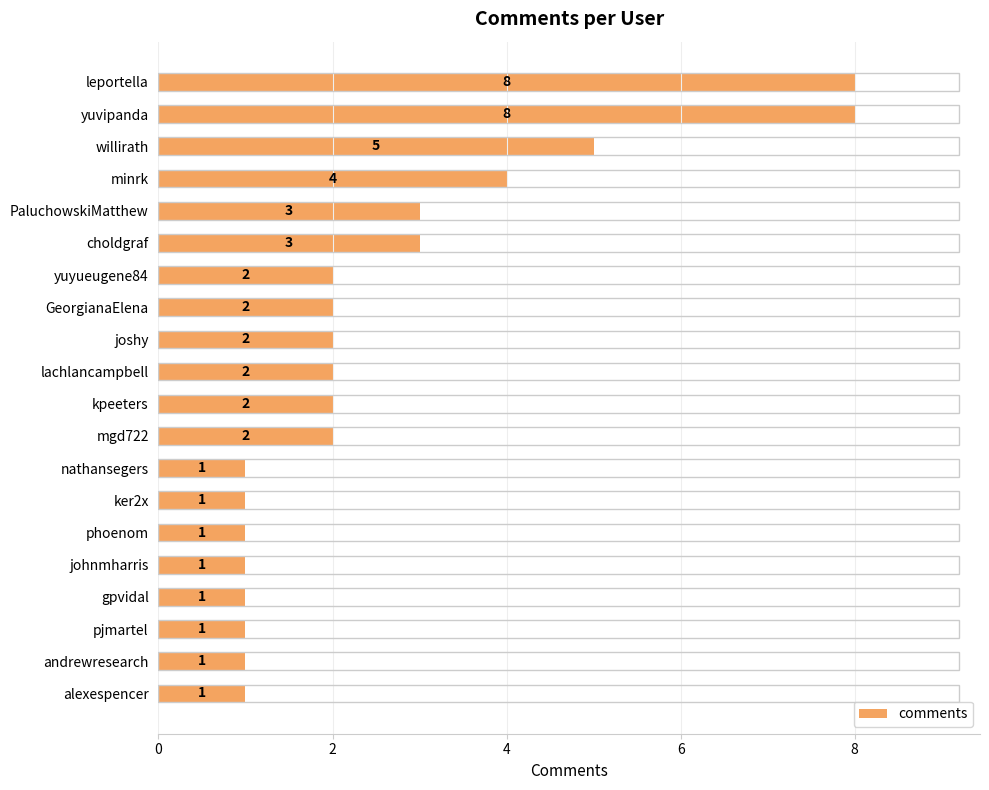

Reading top to bottom, list all the values displayed in this chart.

leportella=8	yuvipanda=8	willirath=5	minrk=4	PaluchowskiMatthew=3	choldgraf=3	yuyueugene84=2	GeorgianaElena=2	joshy=2	lachlancampbell=2	kpeeters=2	mgd722=2	nathansegers=1	ker2x=1	phoenom=1	johnmharris=1	gpvidal=1	pjmartel=1	andrewresearch=1	alexespencer=1